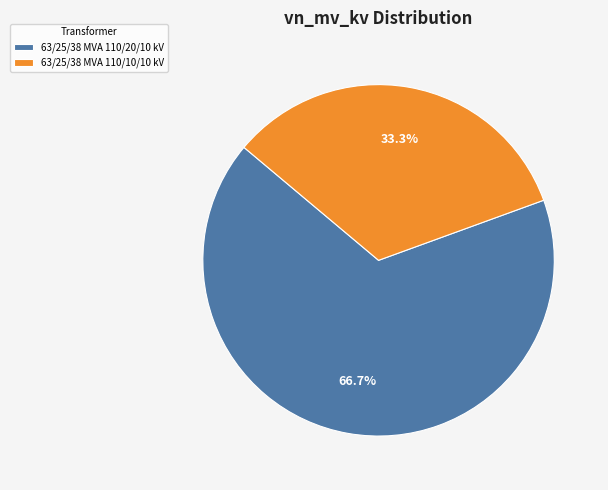

Combined, what portion of the pie is 63/25/38 MVA 110/20/10 kV and 63/25/38 MVA 110/10/10 kV?

100.0%